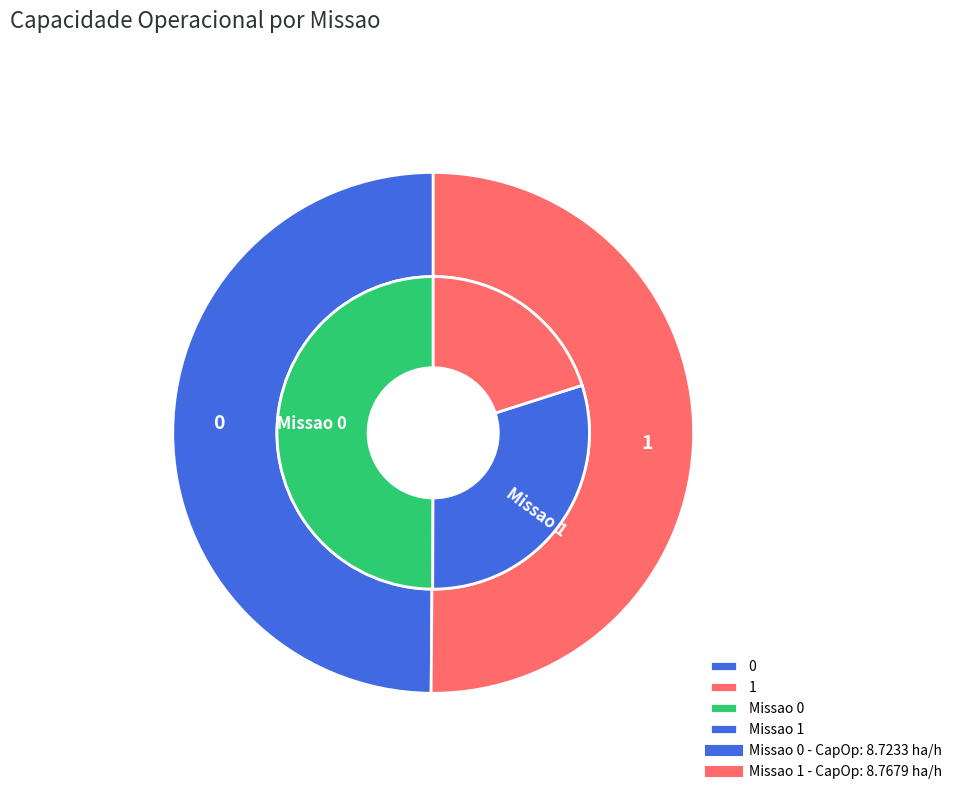

What is the majority slice?

1